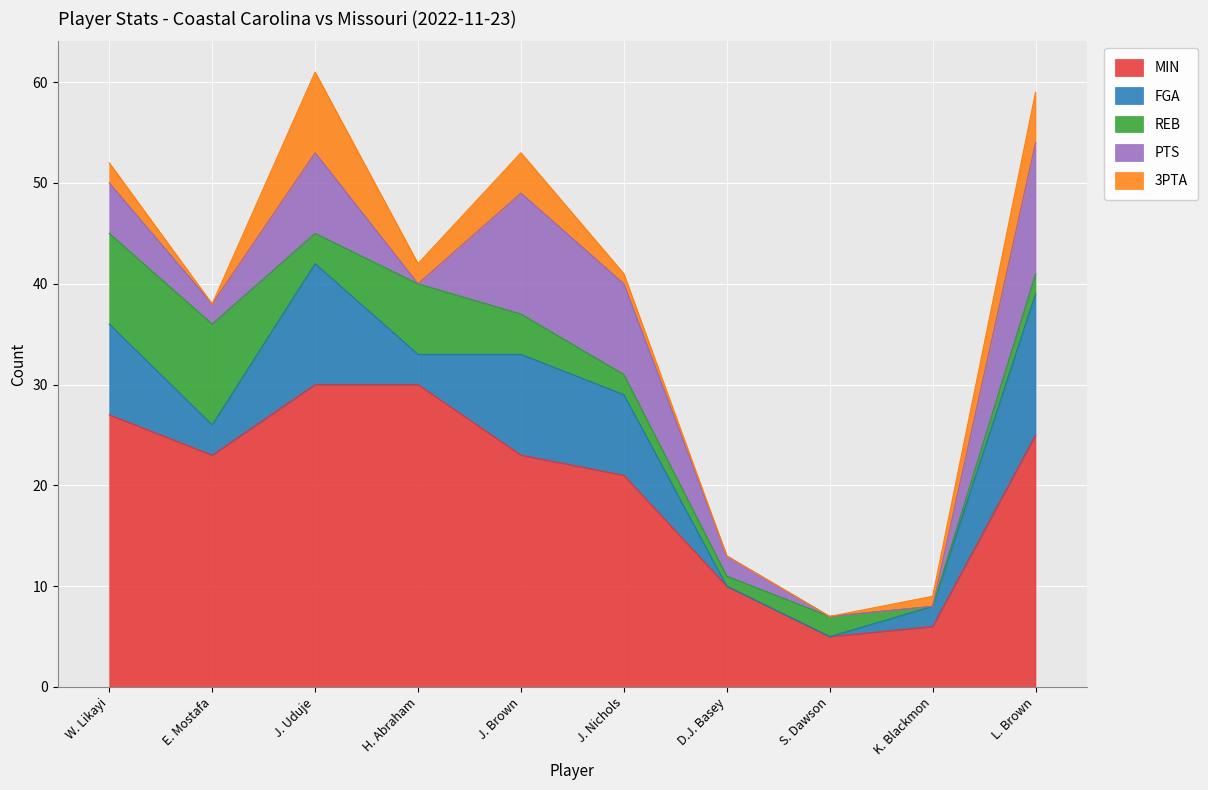

What is the maximum value for MIN?

30